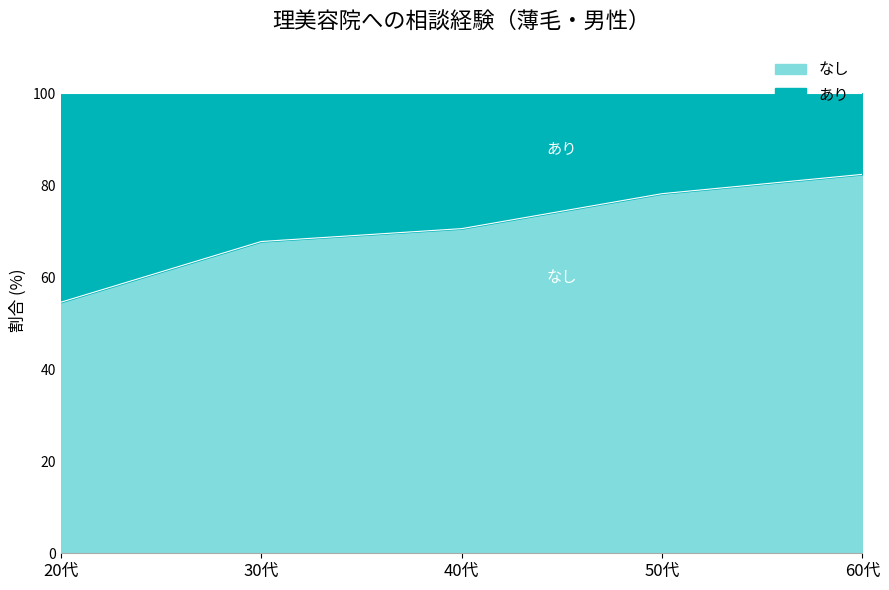

Does the chart display data point markers on the line(s)?

No